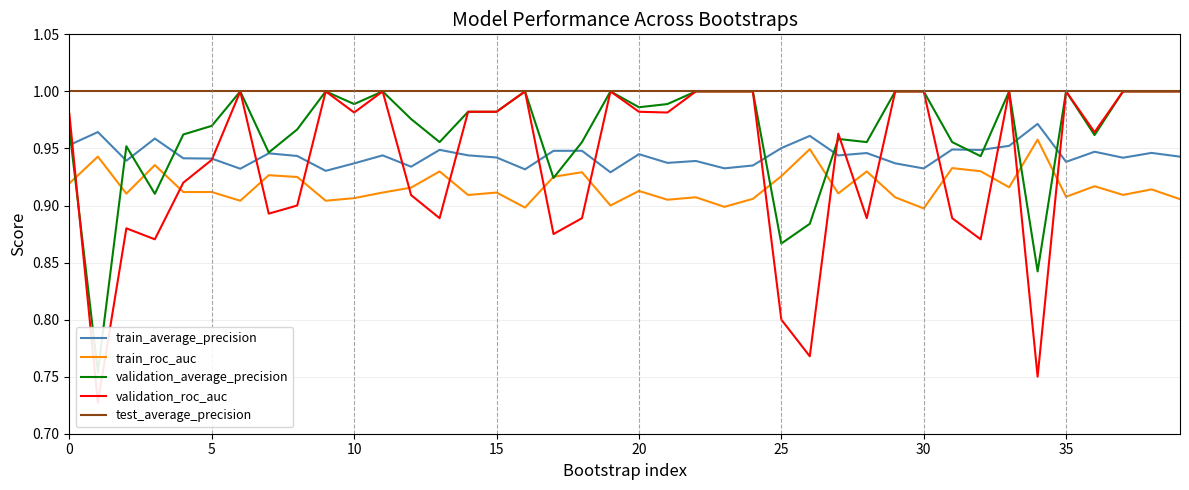

What is the value of the validation_average_precision point at the 11th from the left?

1.0